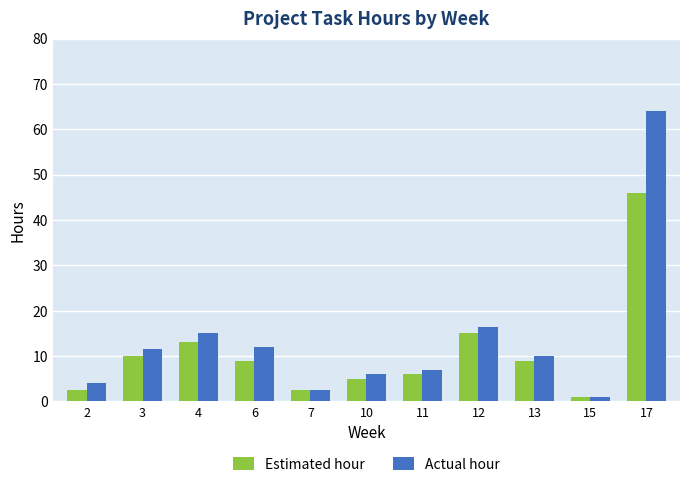

What is the minimum value shown in the chart?

1.0